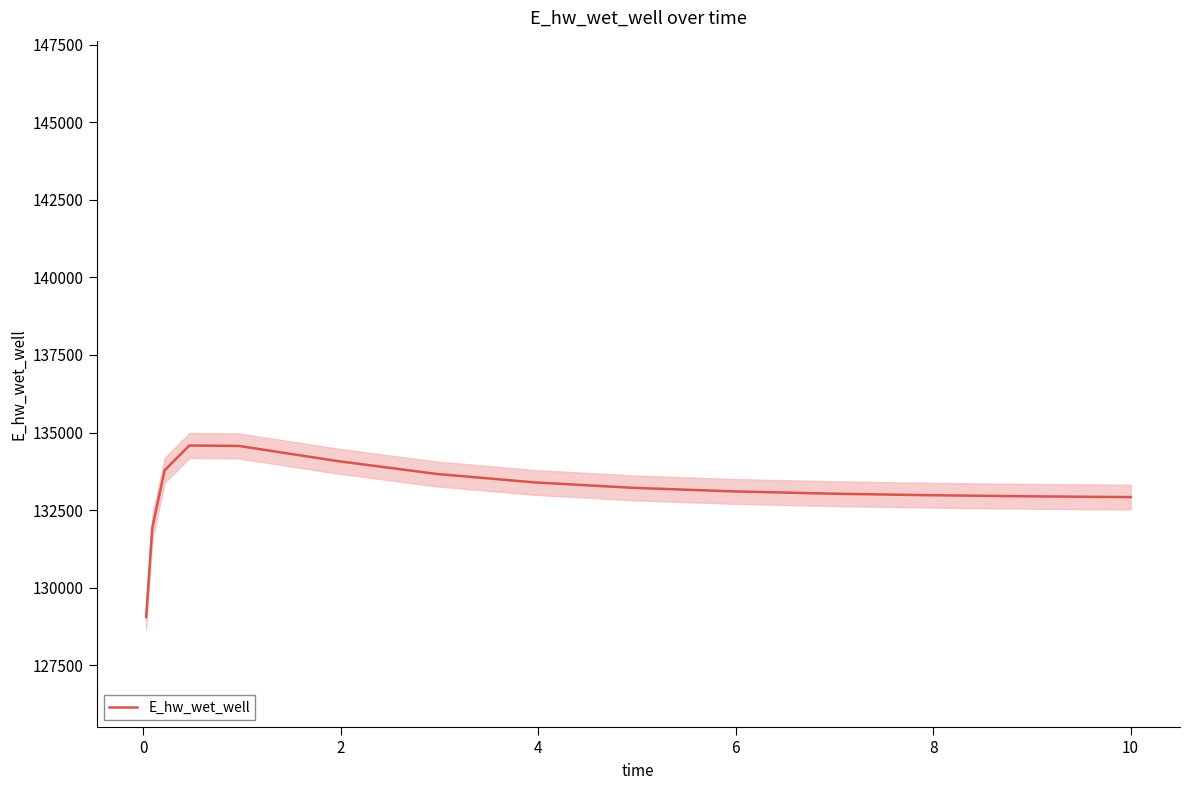

What is the greatest value displayed?

134582.0